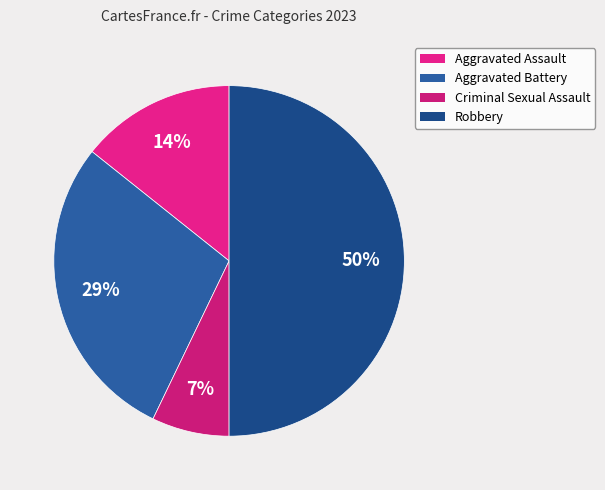

Count the number of slices in the pie.

4